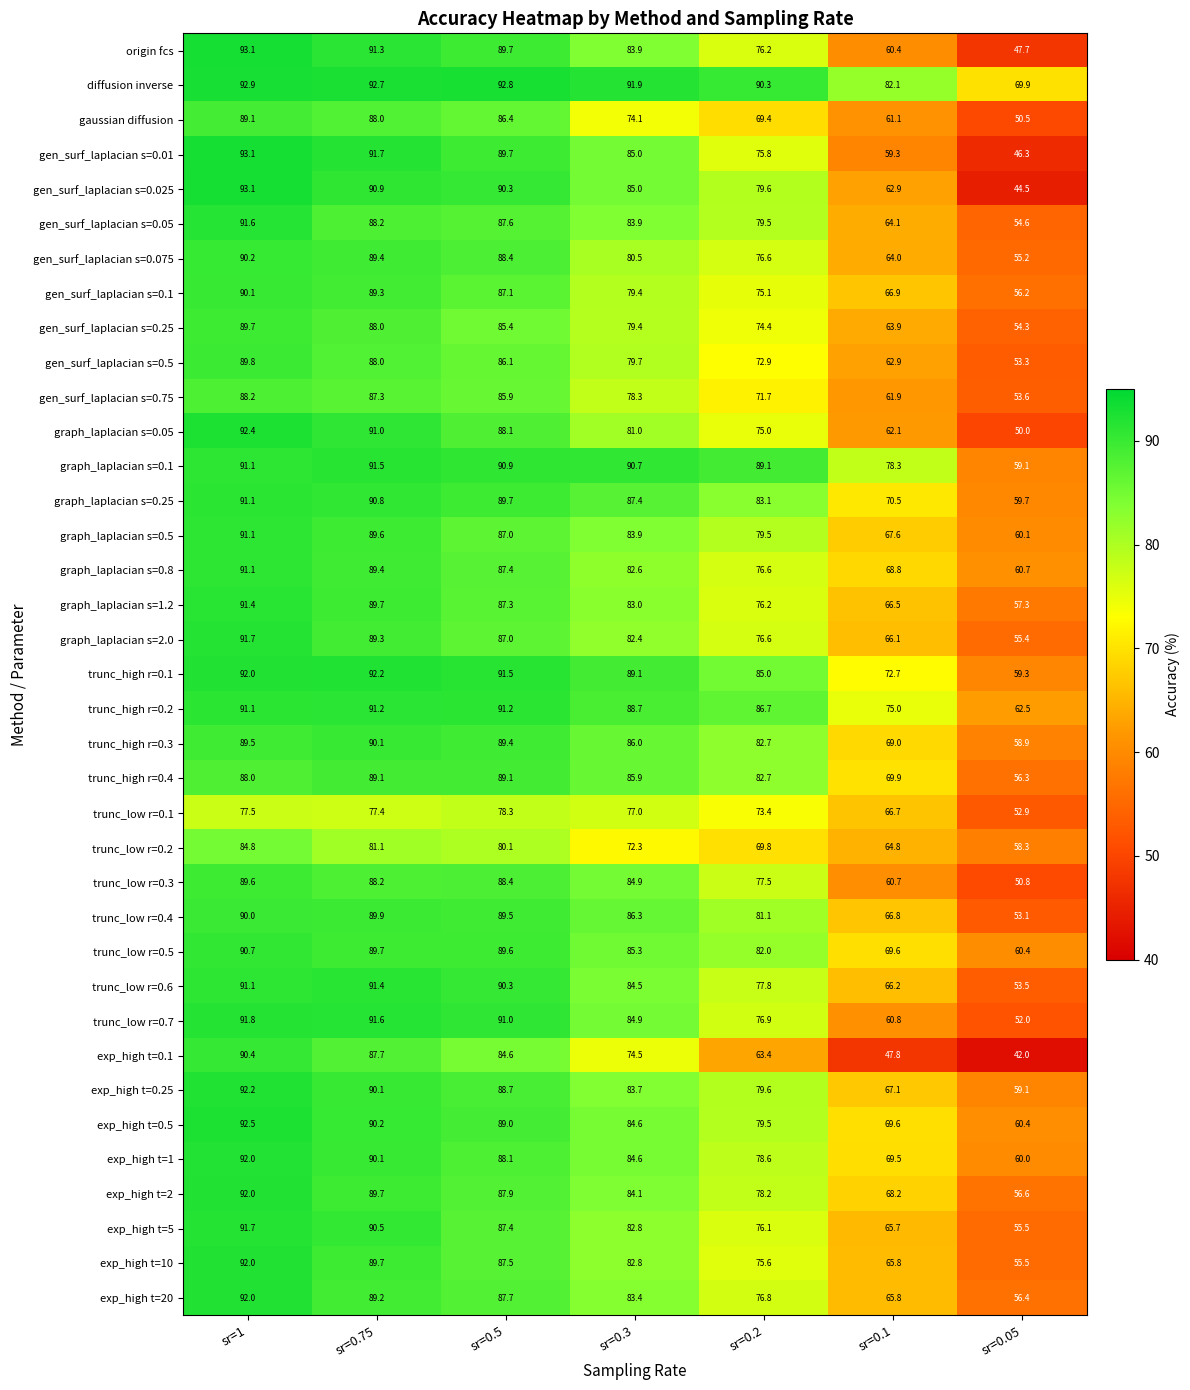

At which label is gen_surf_laplacian s=0.25 closest to 72?

sr=0.2